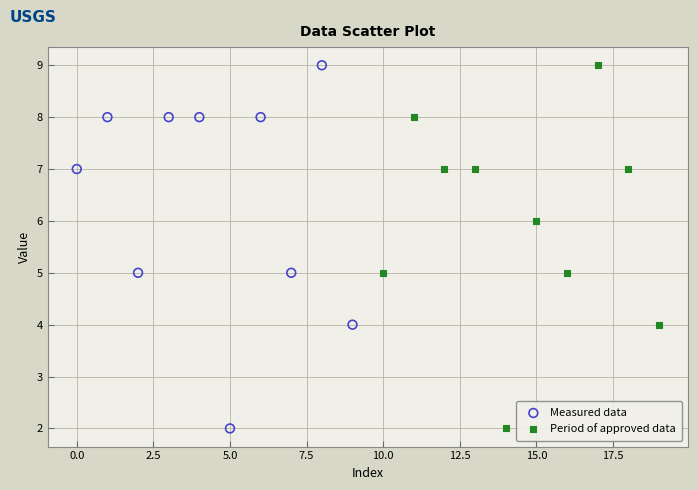

What are all the series names shown in the legend?

Measured data, Period of approved data